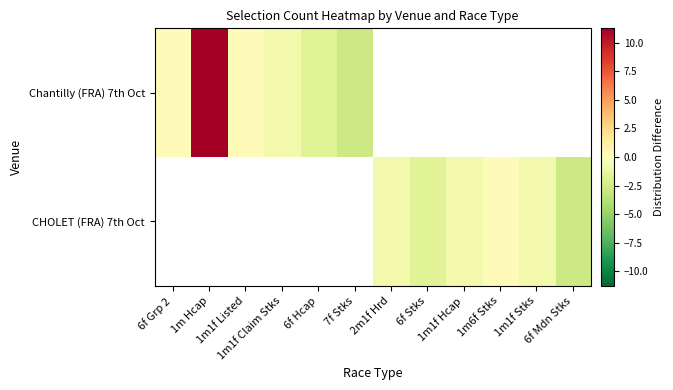

Where is Chantilly (FRA) 7th Oct nearest to the value 4?

6f Grp 2